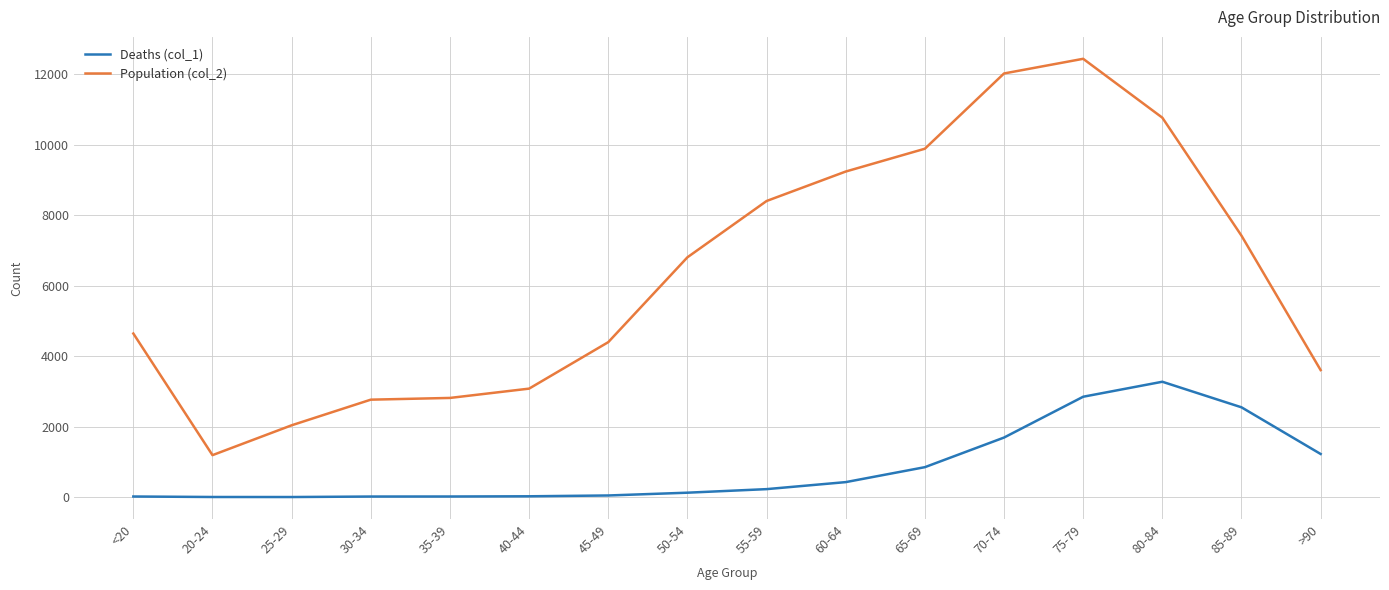

List the series in order of their peak value, lowest first.

Deaths (col_1), Population (col_2)